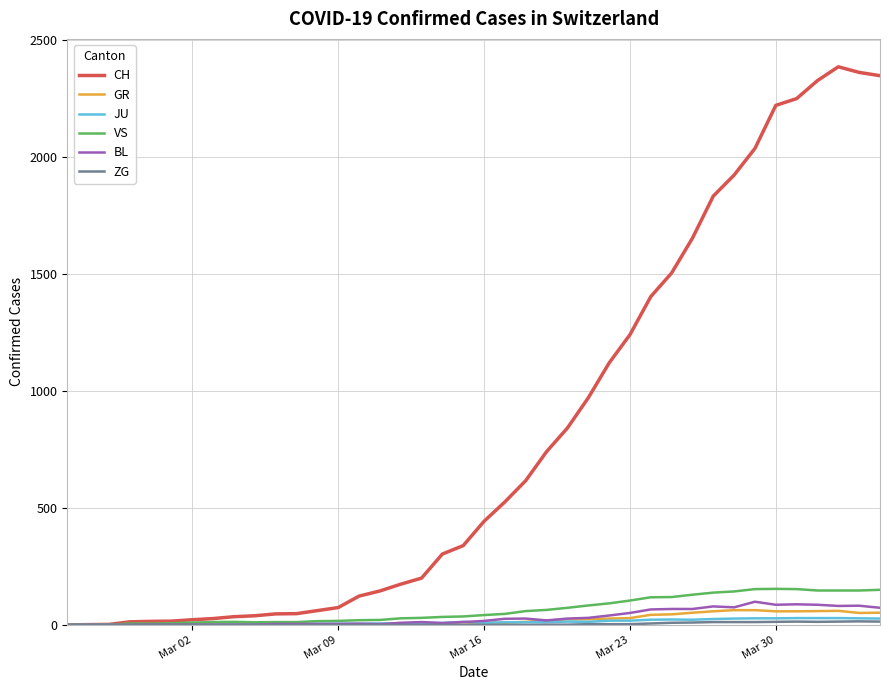

Which series has the widest spread of values?

CH